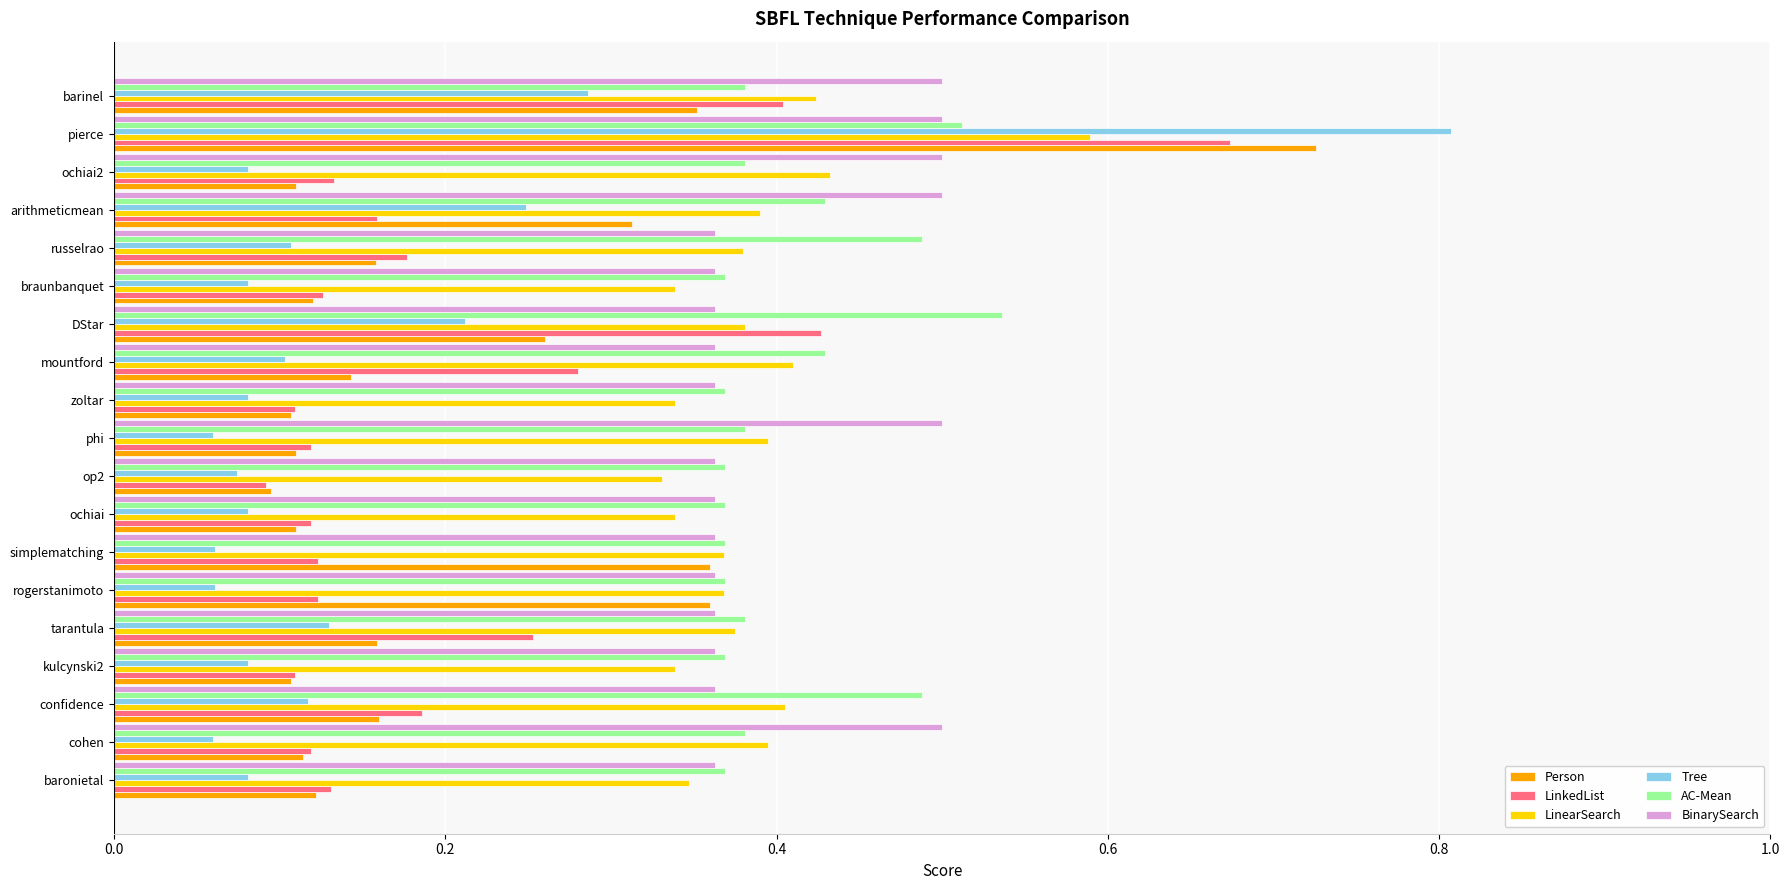

Which series has the largest range (max minus min)?

Tree